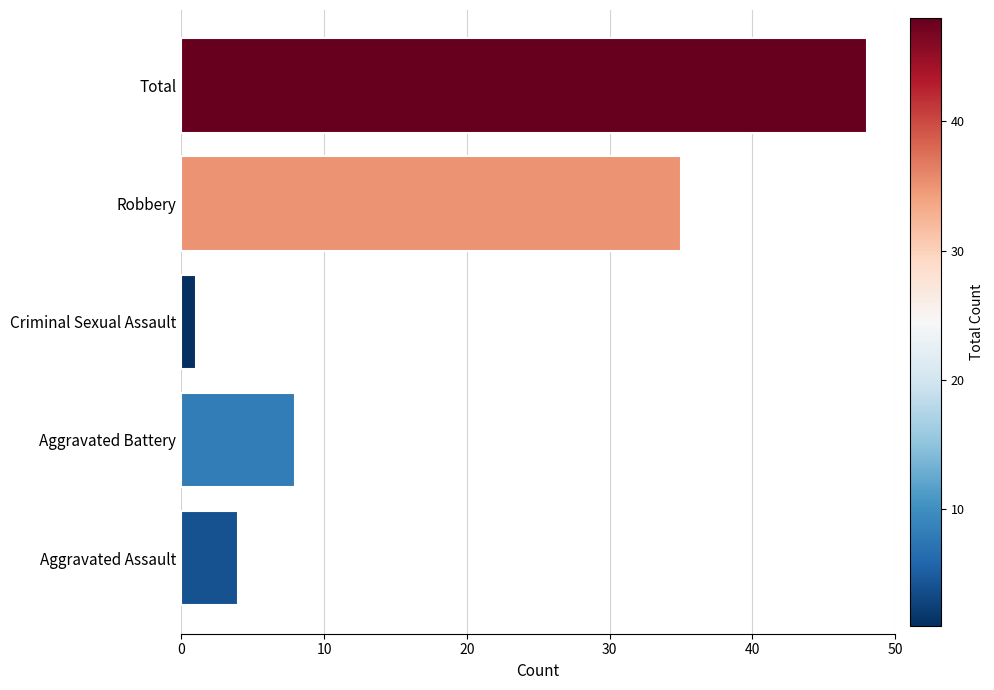

What is the average value?

19